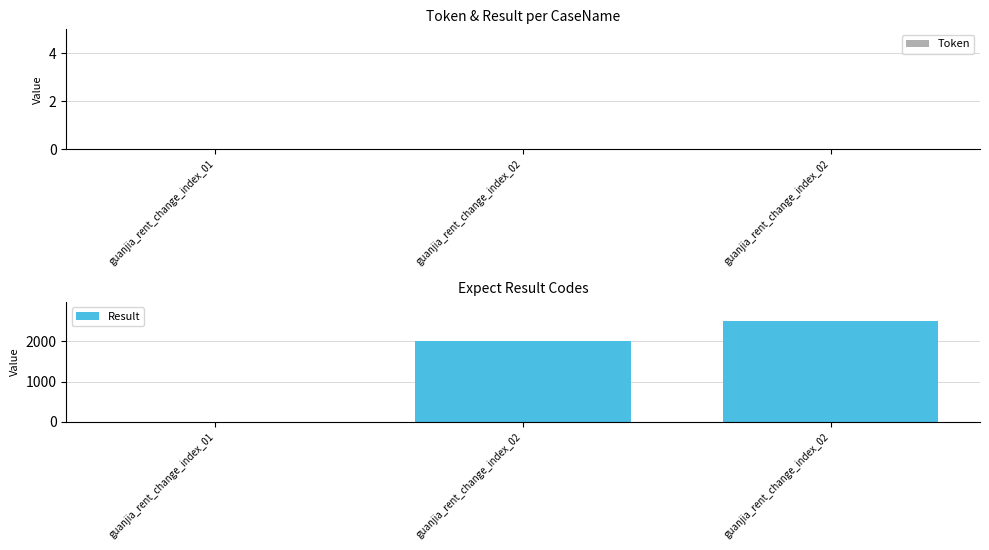

Count the number of data series in this chart.

1